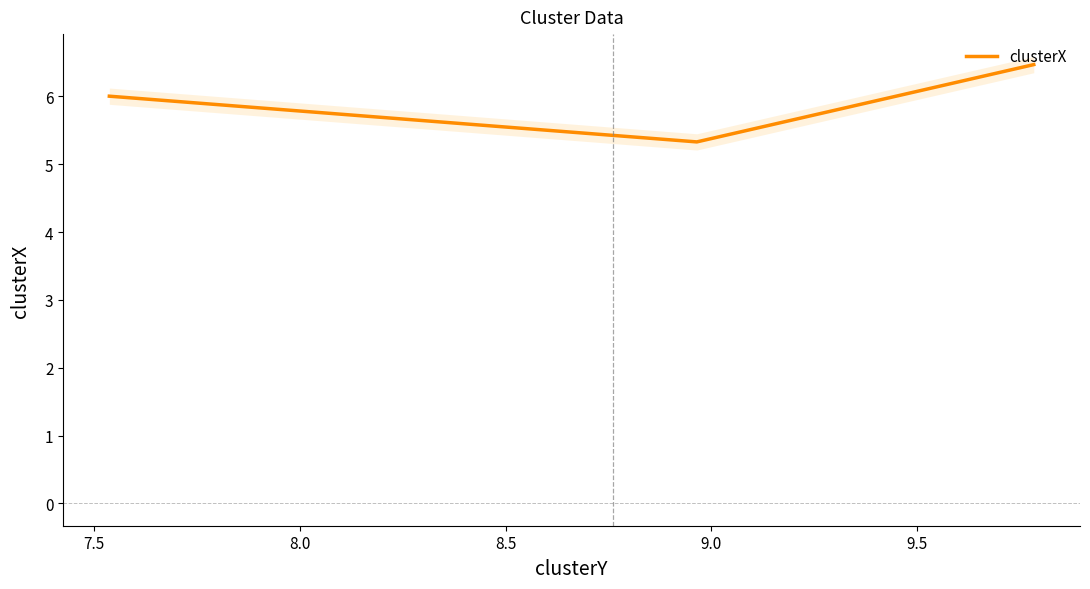

What is the greatest value displayed?

6.5